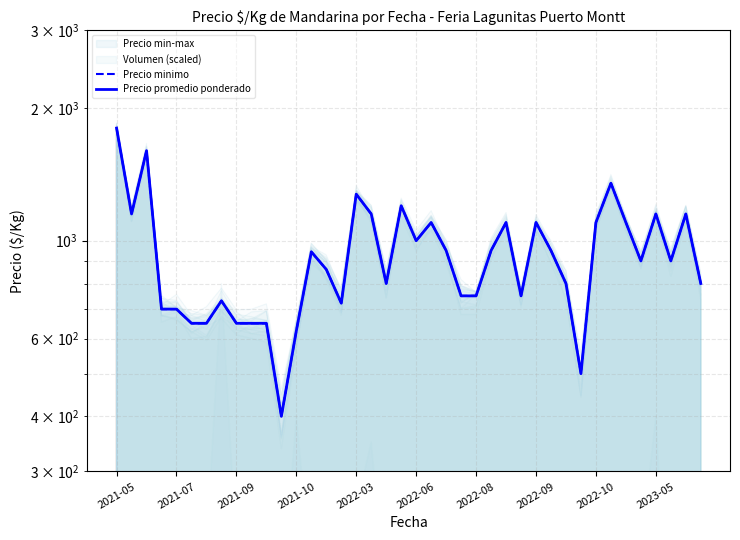

Which series has the largest total across all categories?

Precio minimo